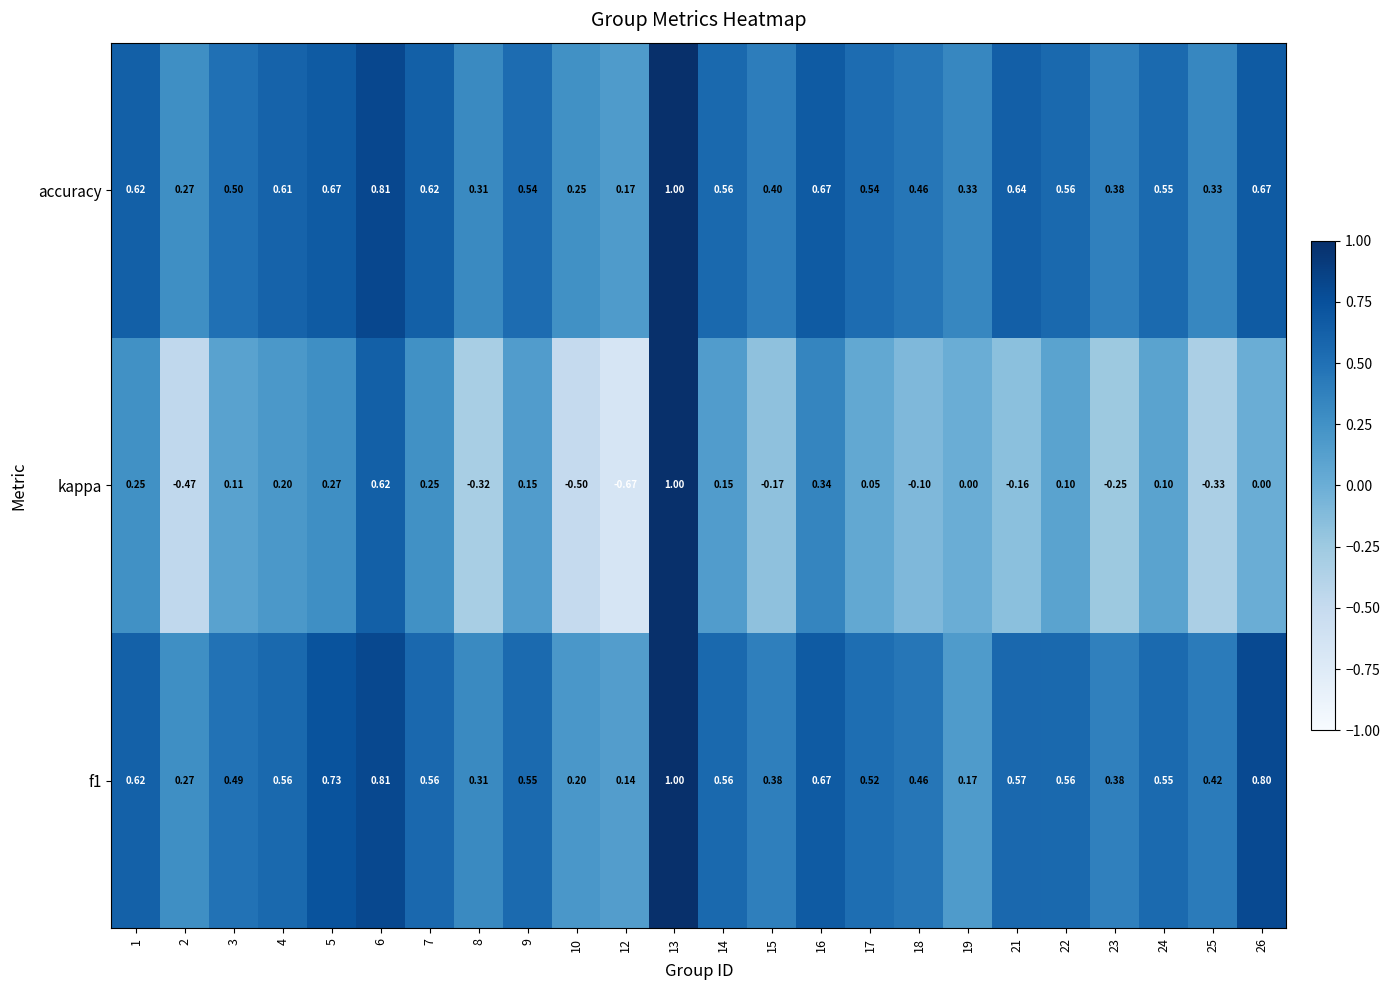

At how many categories does at least one series exceed 0?

24